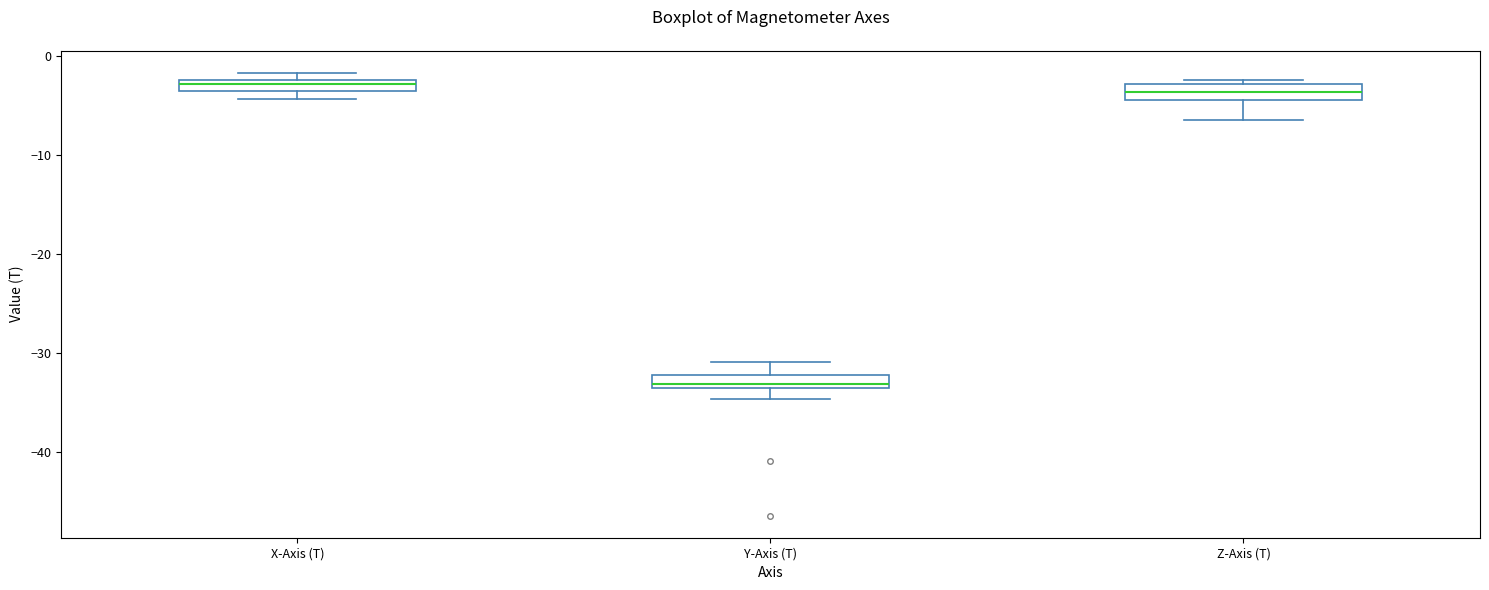

Which box has the lowest median line?

Y-Axis (T)